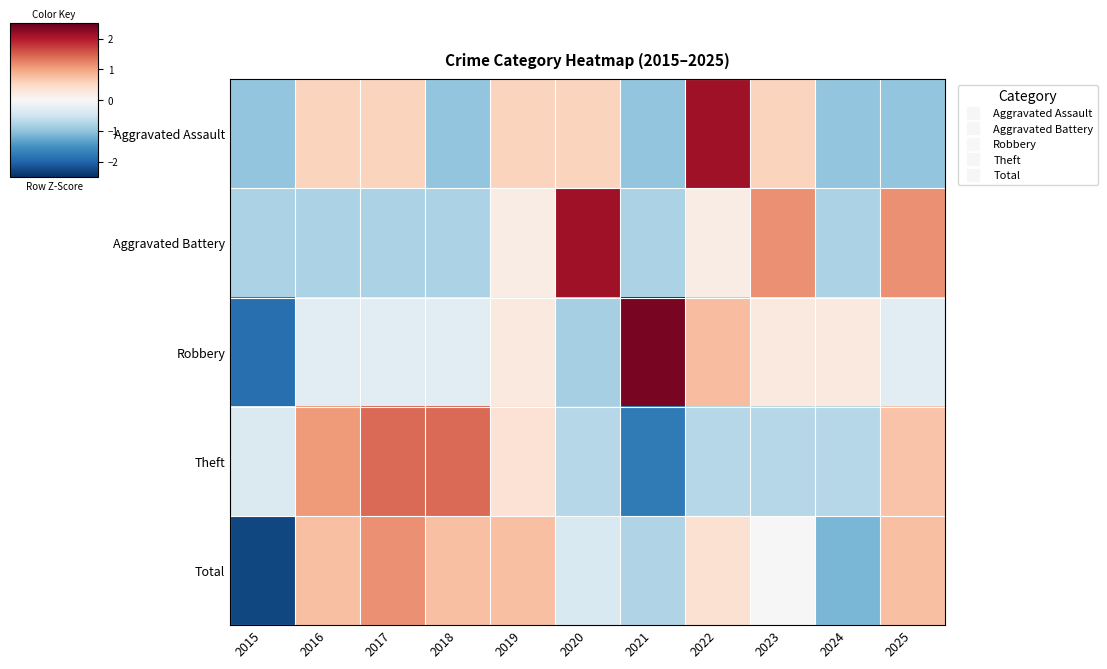

What is the minimum value shown in the chart?

-2.3